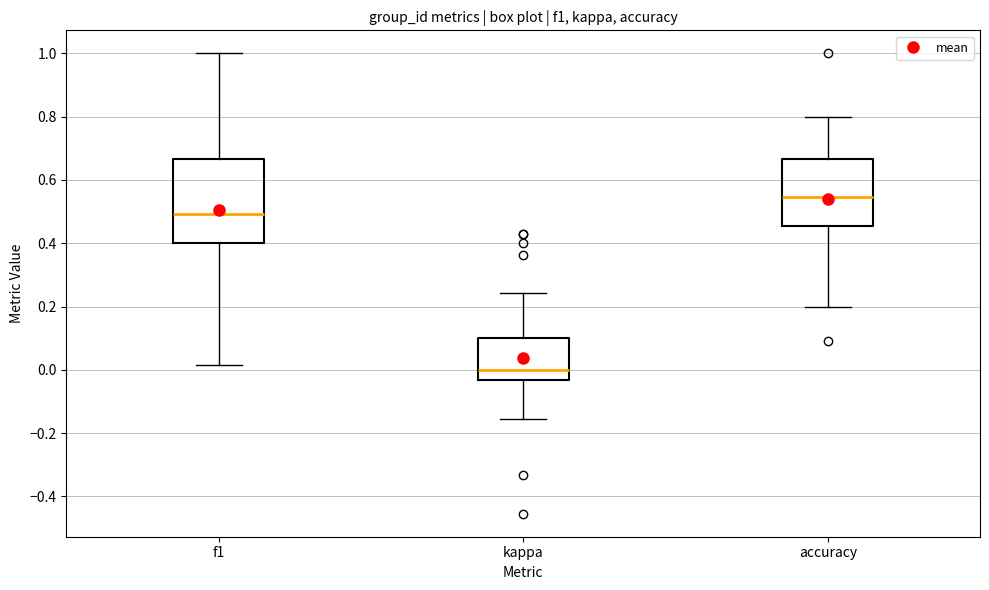

Reading left to right, read every box against the y-axis: the position of its median line, the range the box covers, and the ends of its whiskers. The values are not printed on the chart, so give them approximately, as read against the axis.

f1: median 0.50, box 0.40 to 0.66, whiskers 0.02 to 1.00
kappa: median 0.00, box -0.04 to 0.10, whiskers -0.16 to 0.24
accuracy: median 0.54, box 0.46 to 0.66, whiskers 0.20 to 0.80